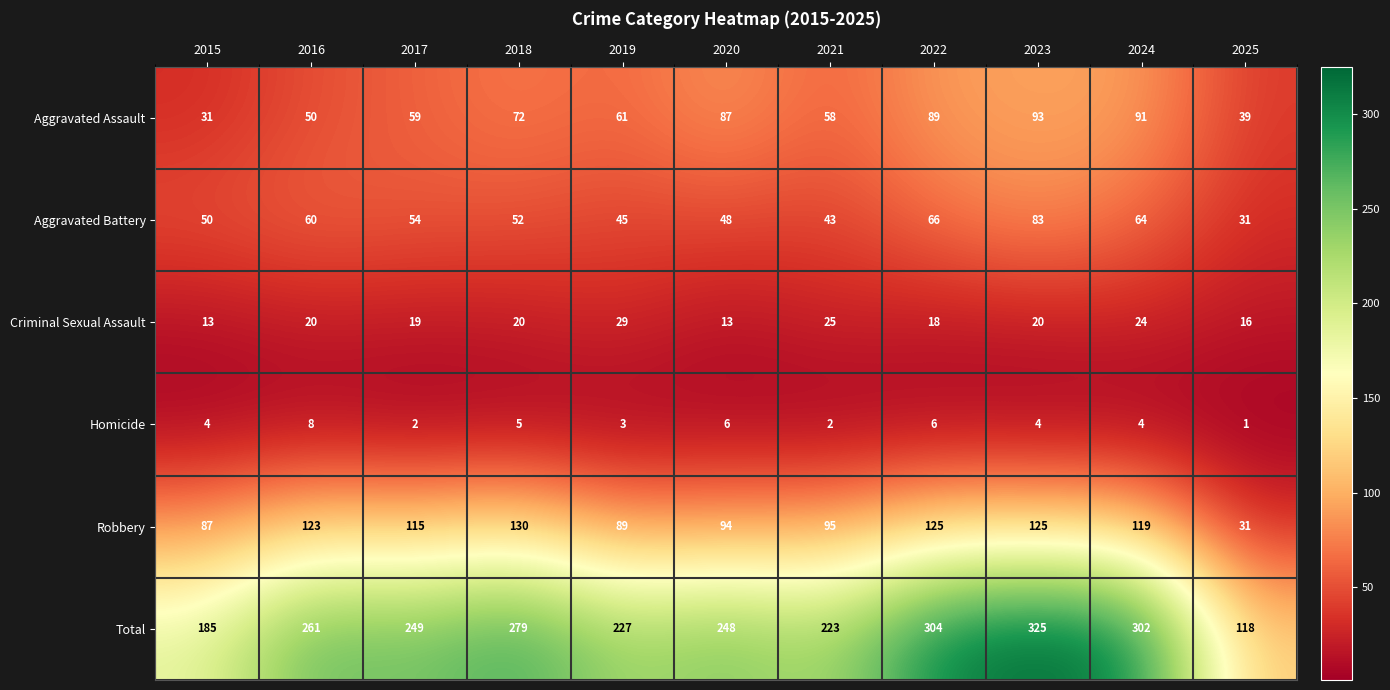

What is the highest value of the Criminal Sexual Assault series?

29